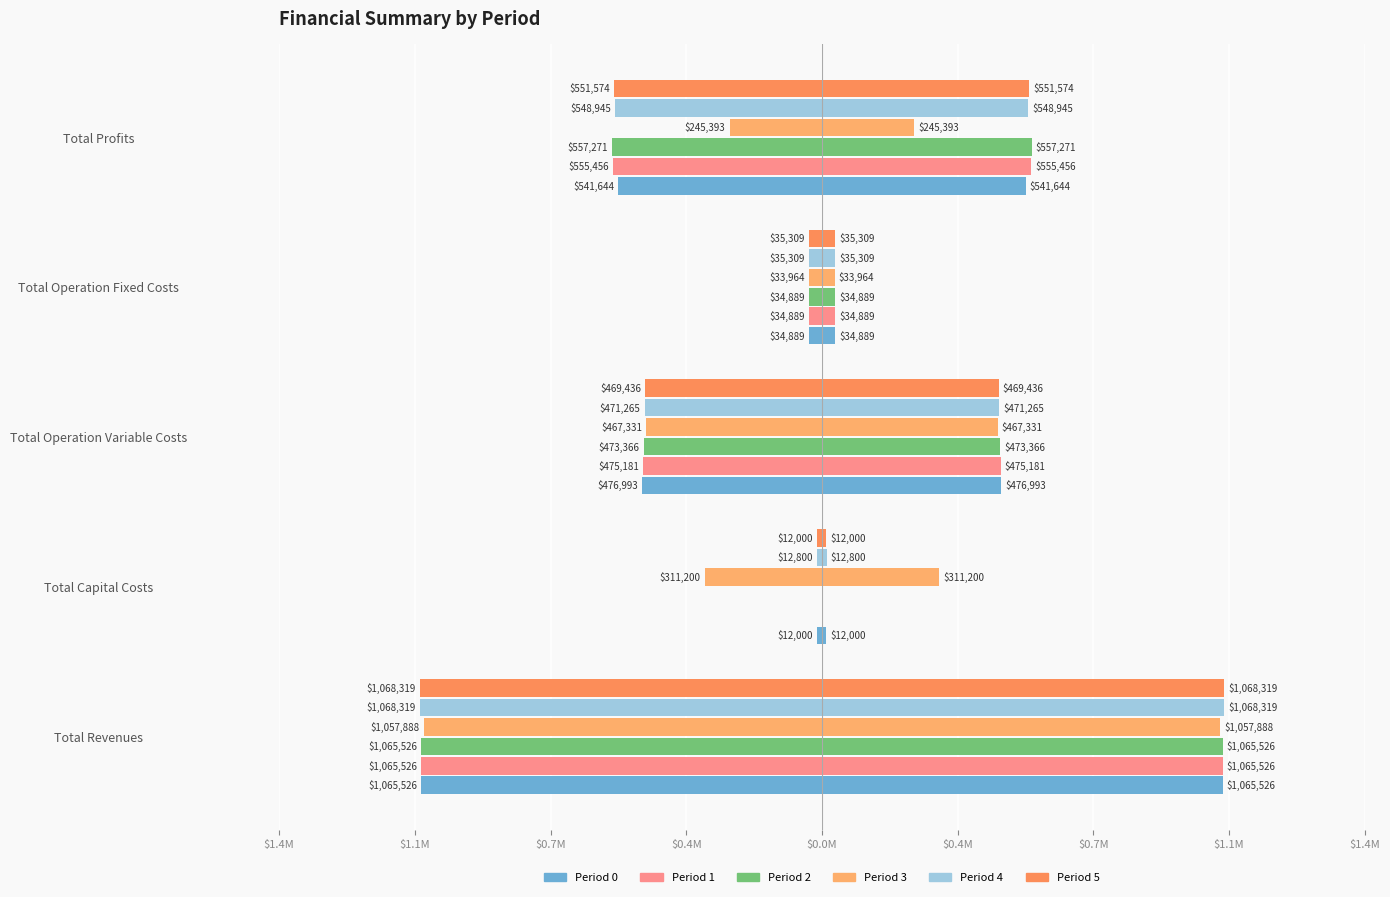

The Period 0 series shows -358720.2 at Total Revenues. True or false?

False